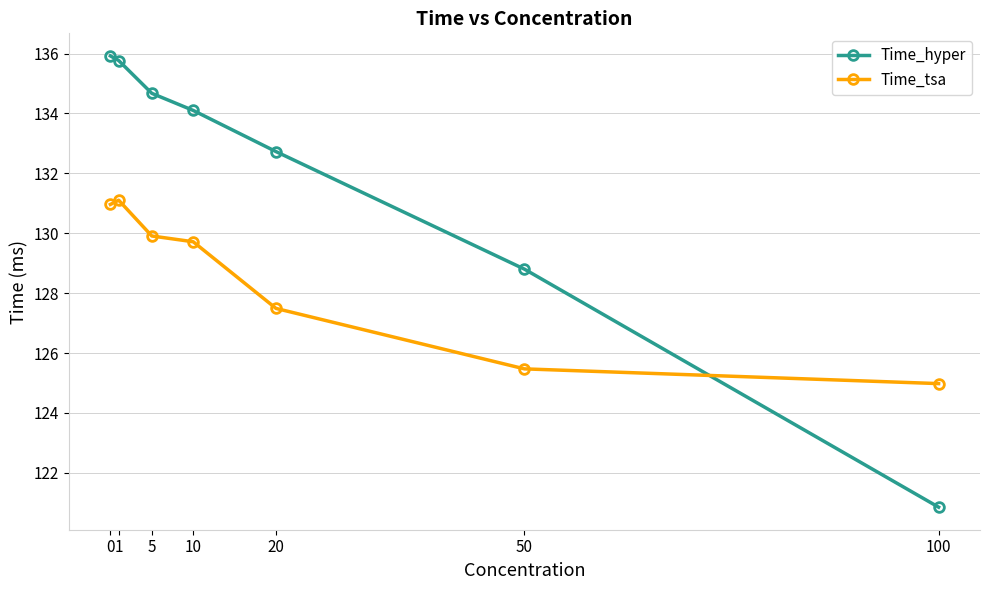

Which series changed the most between 5 and 20?

Time_tsa